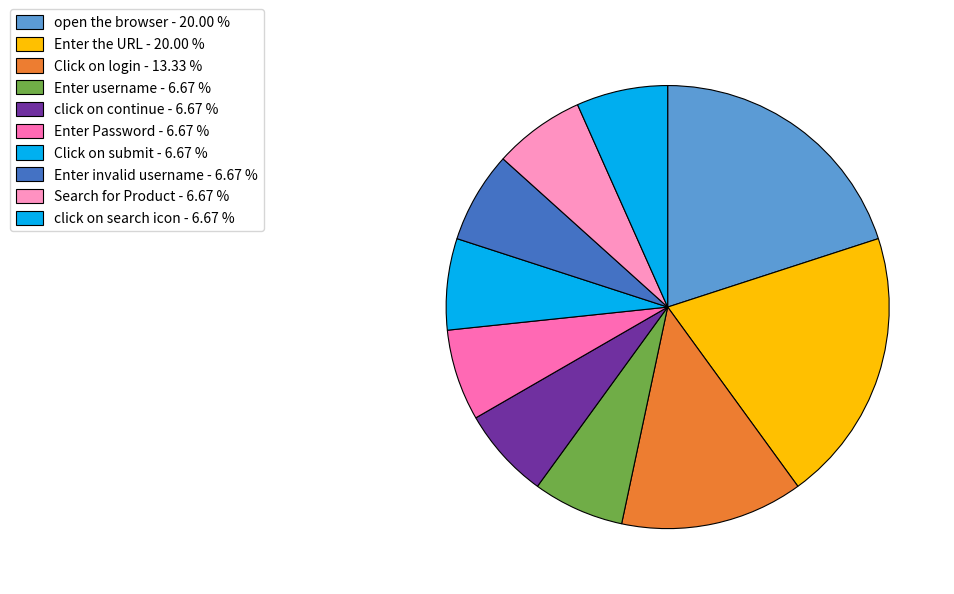

How many slices are in this pie chart?

10